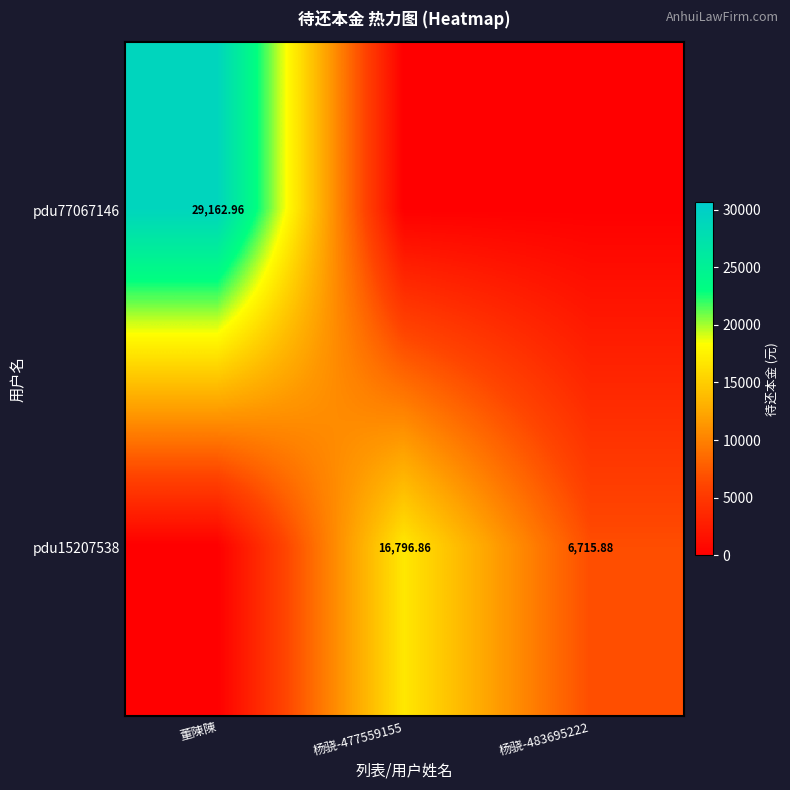

Where is pdu77067146 nearest to the value 14581?

杨骁-477559155